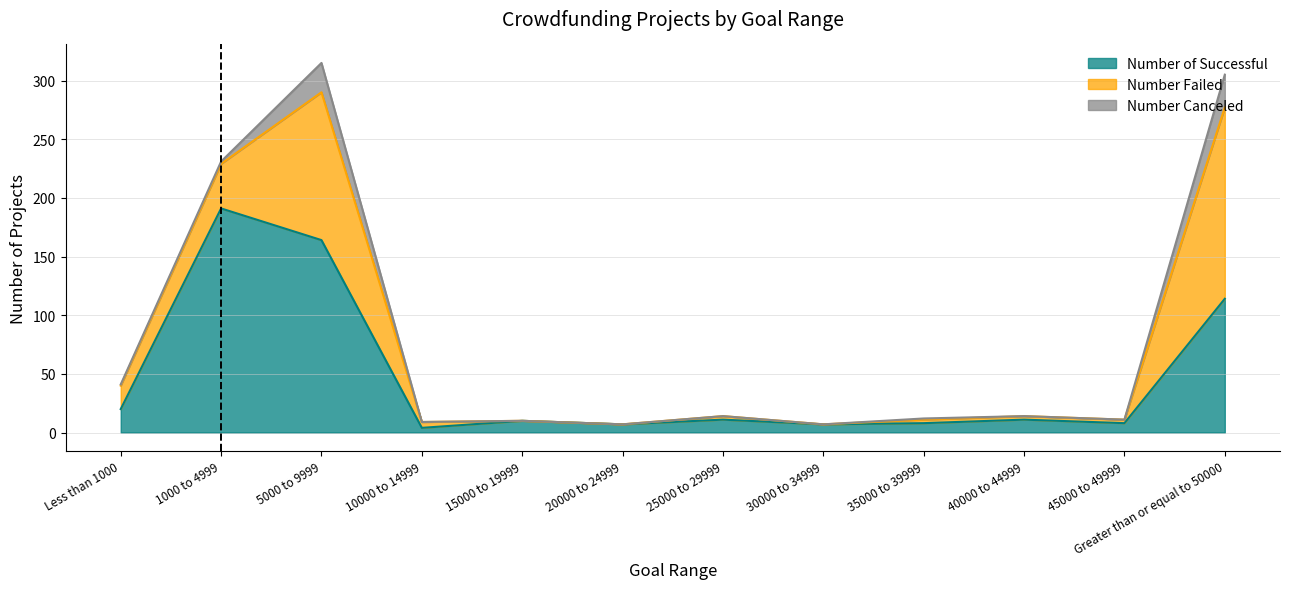

What is the greatest value displayed?

191